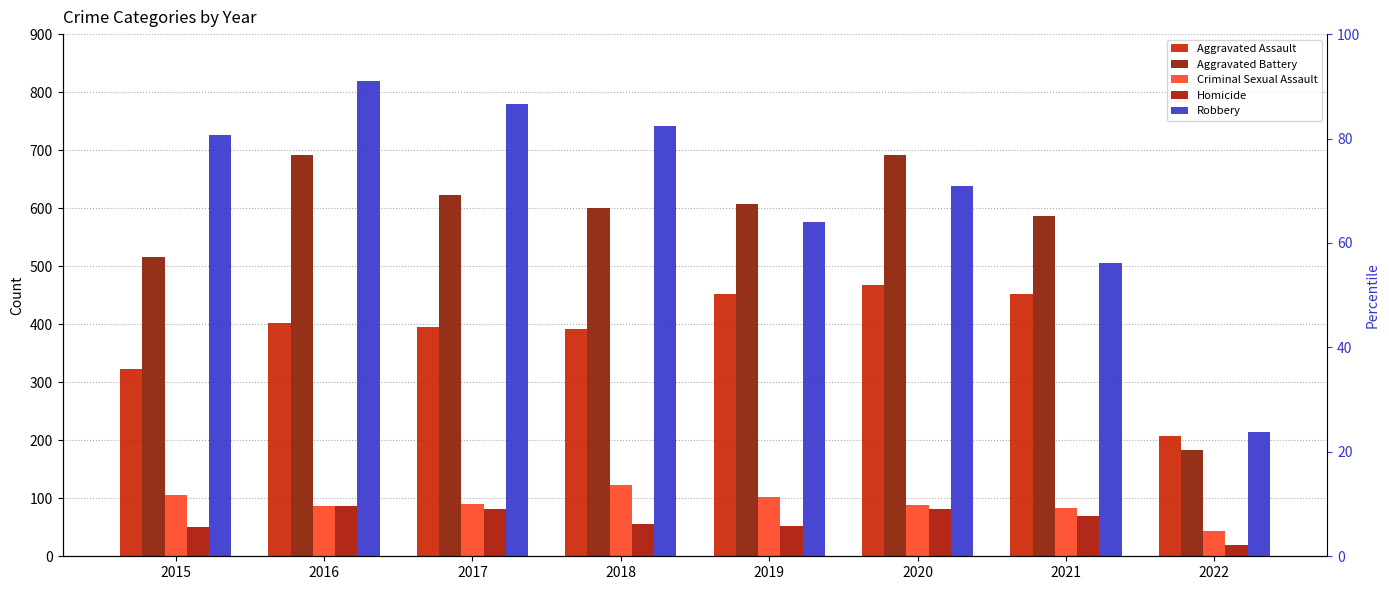

Is it true that Criminal Sexual Assault equals 157 at 2020?

False